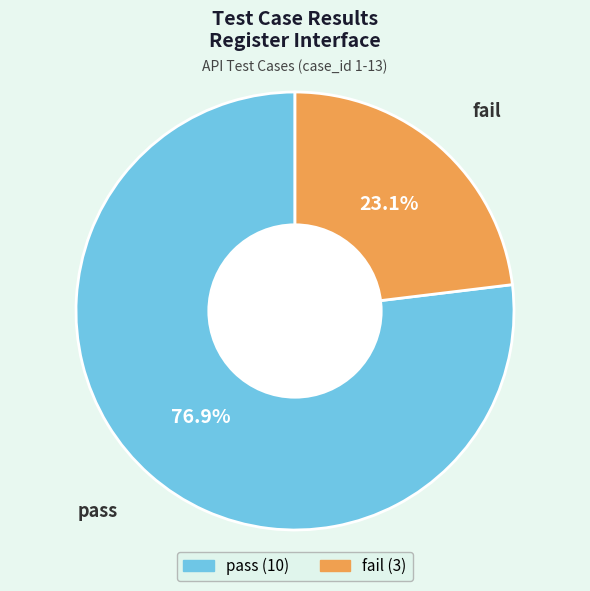

Which slice is the largest?

pass